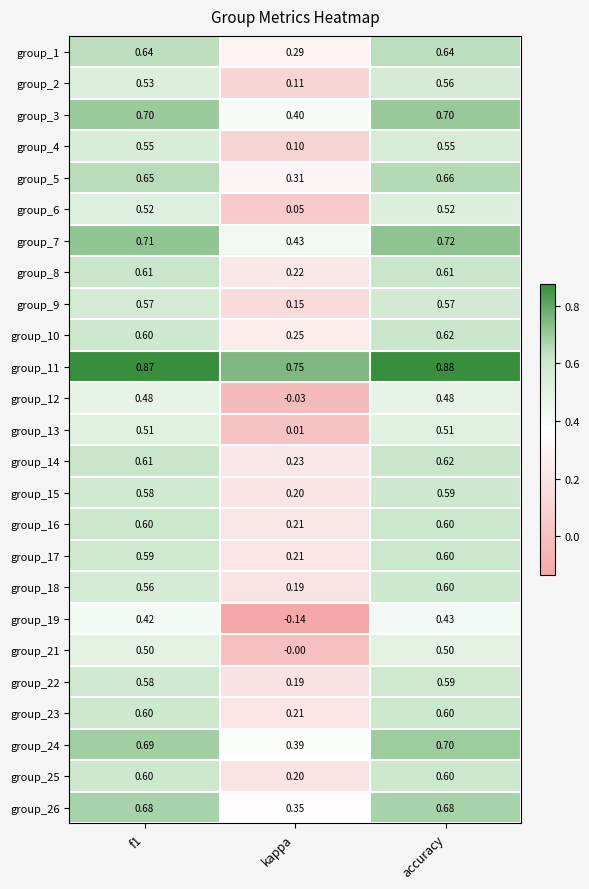

Which category has the lowest value in the group_23 series?

kappa